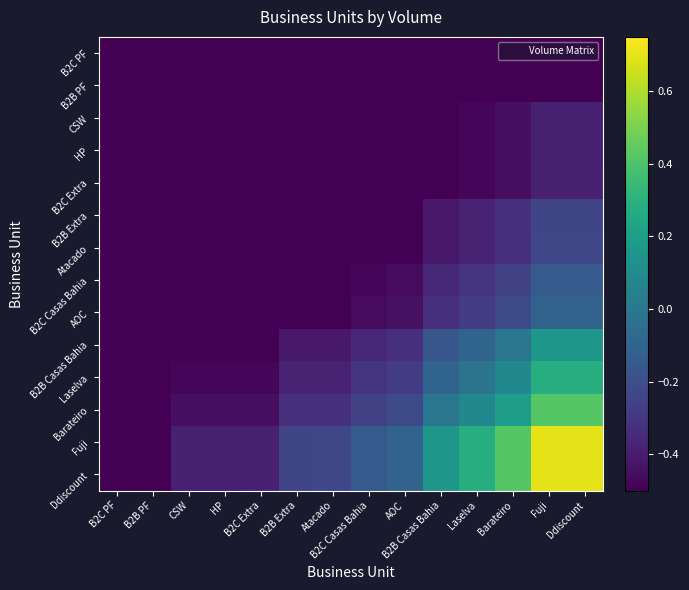

What is the greatest value displayed?

0.7